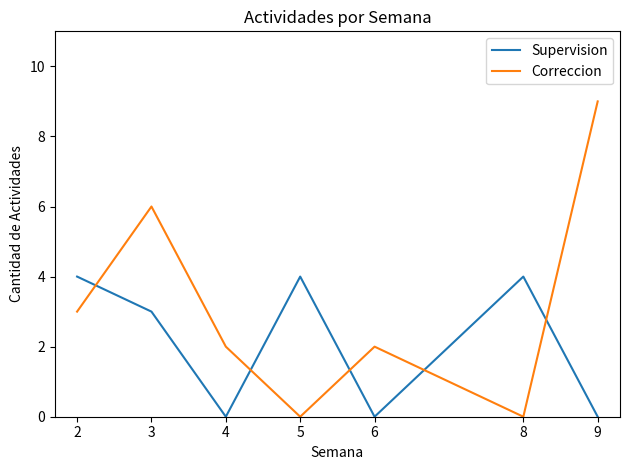

Where does the Supervision series first go above 3?

2